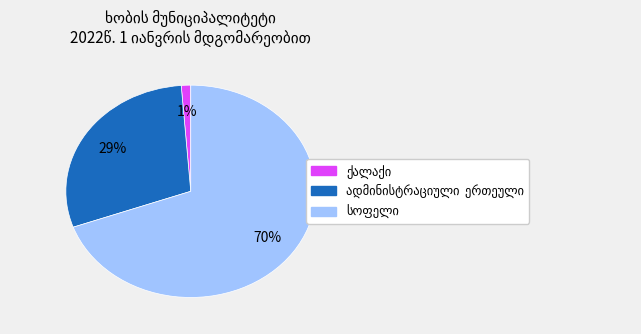

Does any single category account for the majority?

Yes